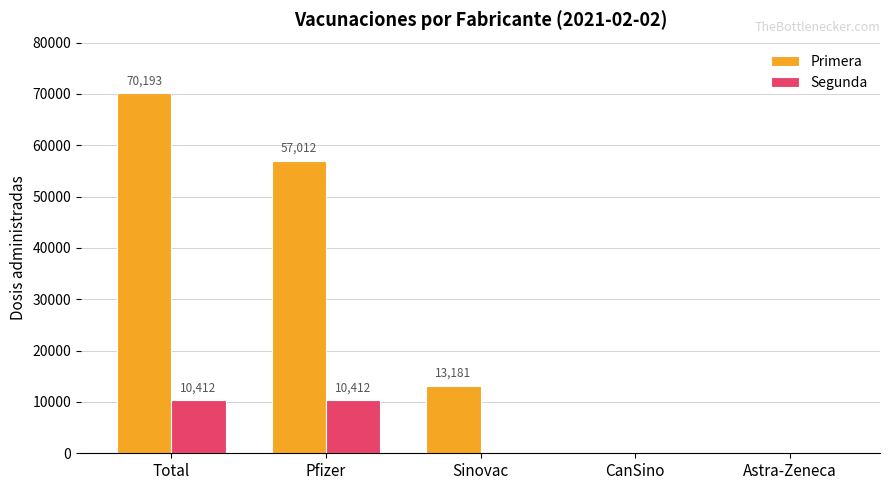

Between Total and Astra-Zeneca, which series saw the biggest shift?

Primera